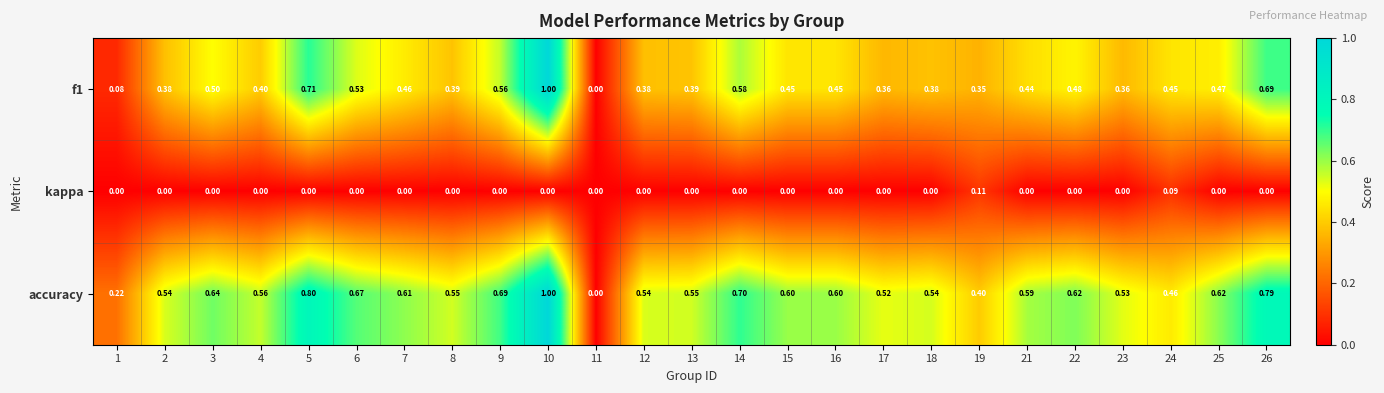

What is the total value across all series at 19?

0.9